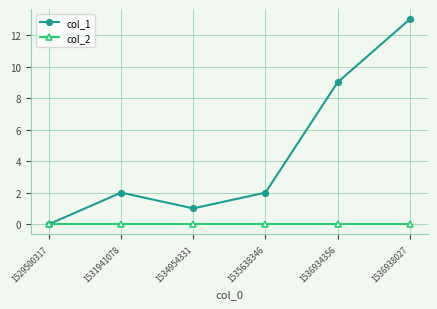

Reading left to right, list all the values displayed in this chart.

col_1: 1529500317=0	1531941078=2	1534954331=1	1535638346=2	1536934356=9	1536938027=13
col_2: 1529500317=0	1531941078=0	1534954331=0	1535638346=0	1536934356=0	1536938027=0